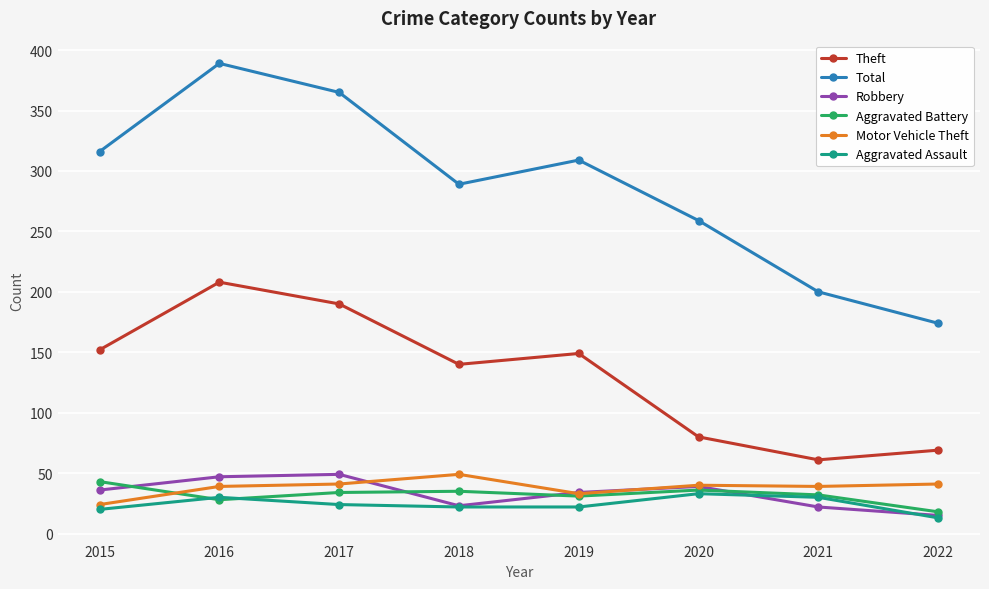

What is the maximum value shown in the chart?

389